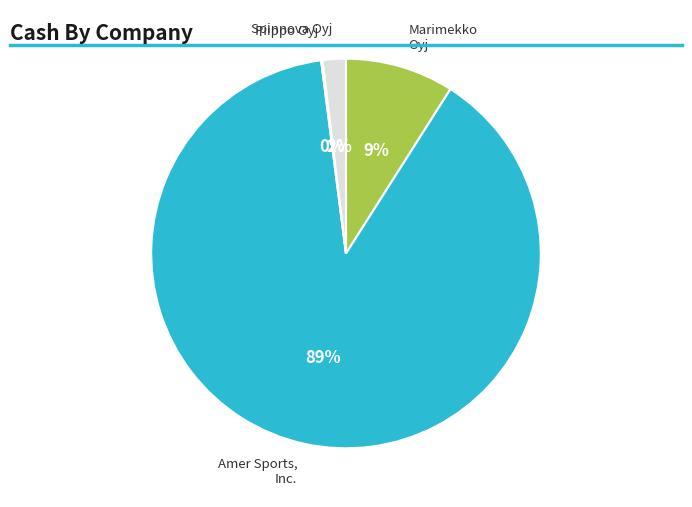

Is there a majority slice in this chart?

Yes